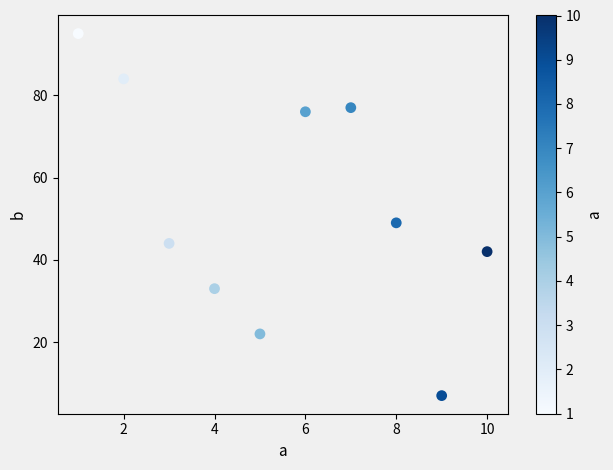

What is the range of X values (max minus min)?

9